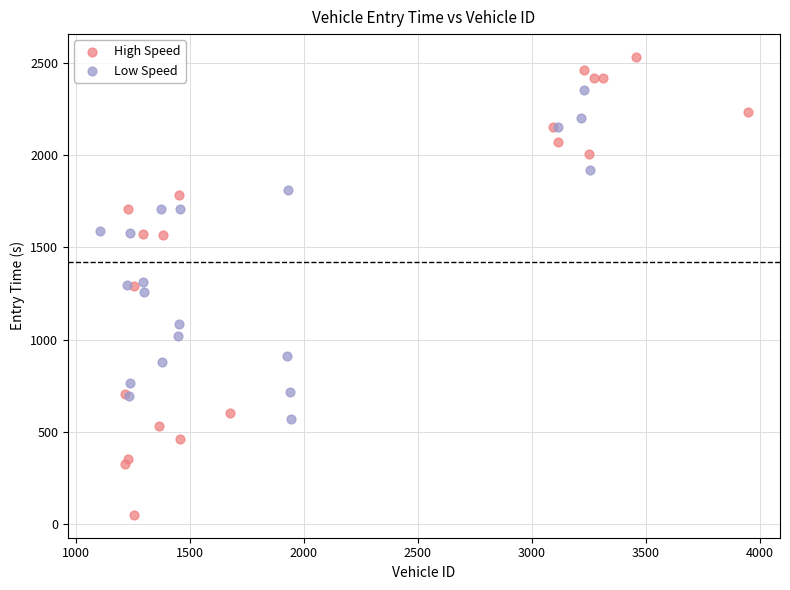

Which series reaches the maximum Y coordinate?

High Speed